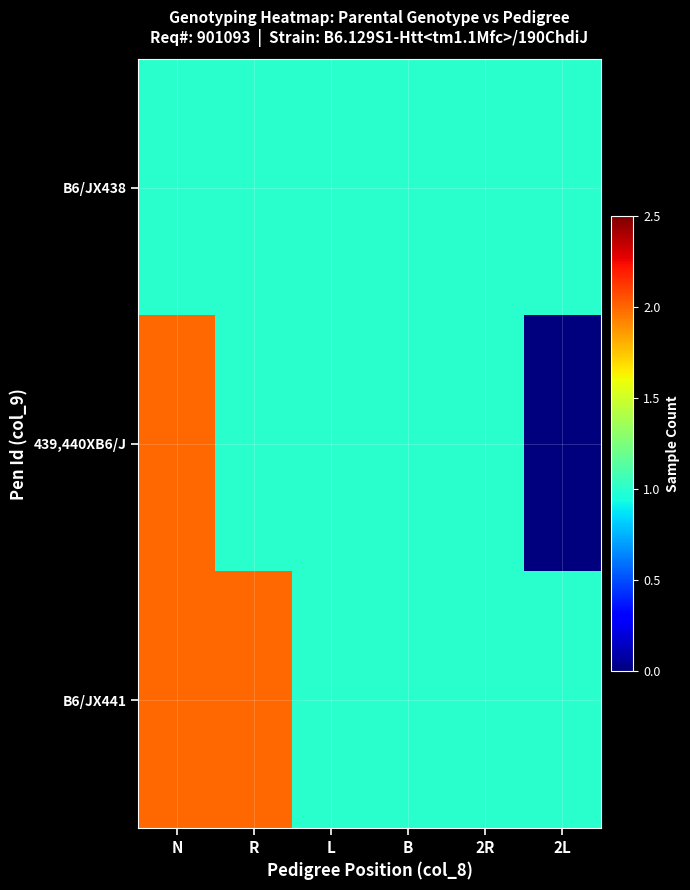

At how many categories does at least one series exceed 0?

6